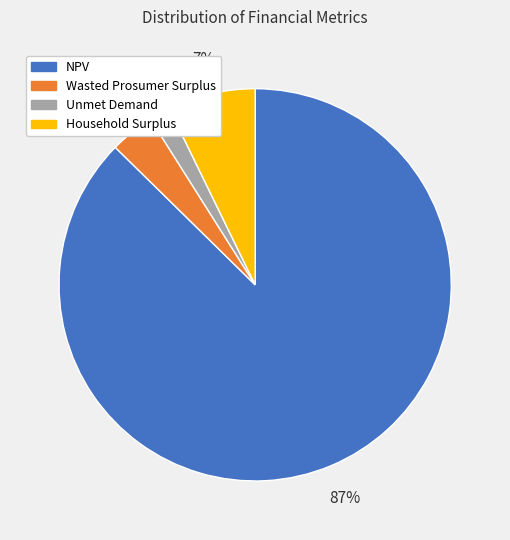

What is the largest slice in the pie chart?

NPV